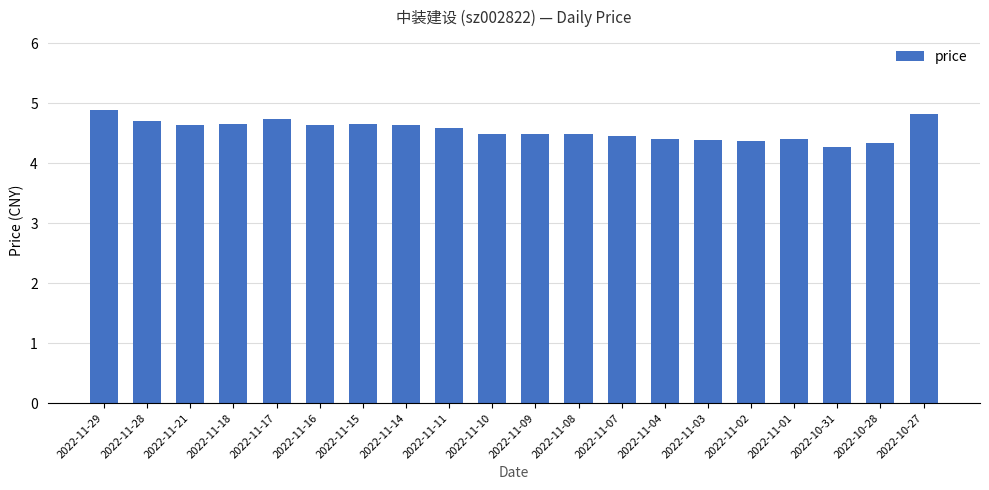

What is the average value?

4.6